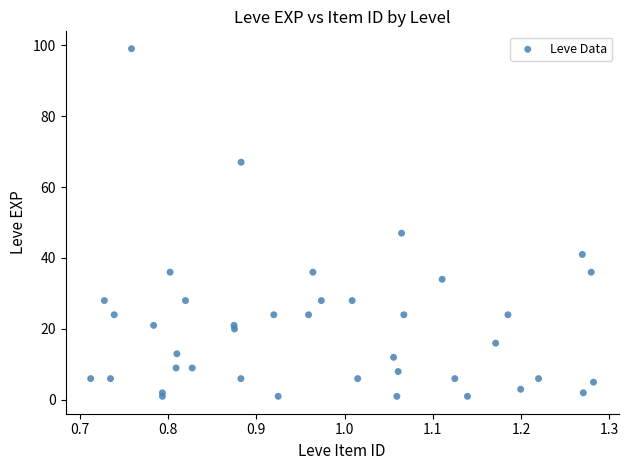

What Y value in the scatter plot is closest to 50?

47